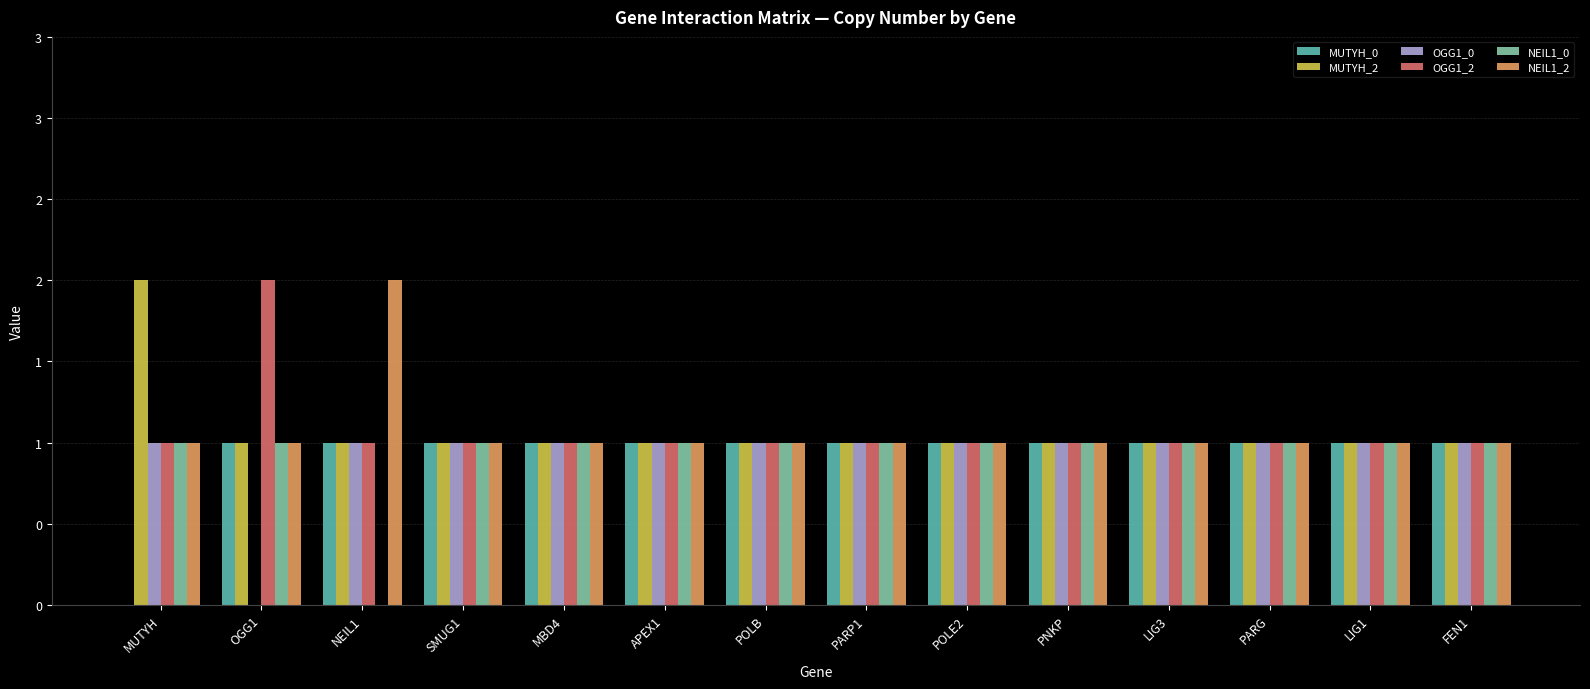

What are all the series names shown in the legend?

MUTYH_0, MUTYH_2, OGG1_0, OGG1_2, NEIL1_0, NEIL1_2